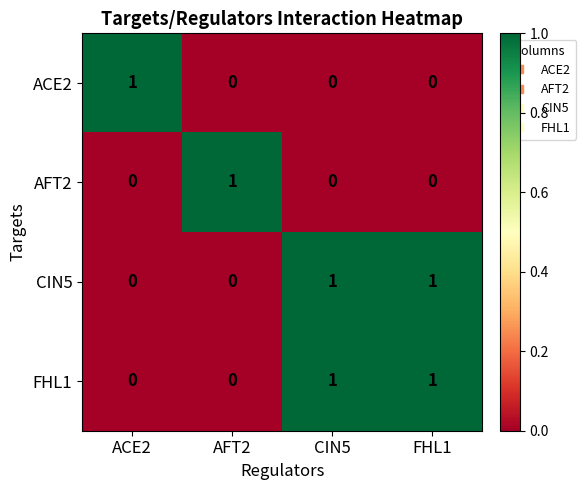

The AFT2 series shows 0 at FHL1. True or false?

True